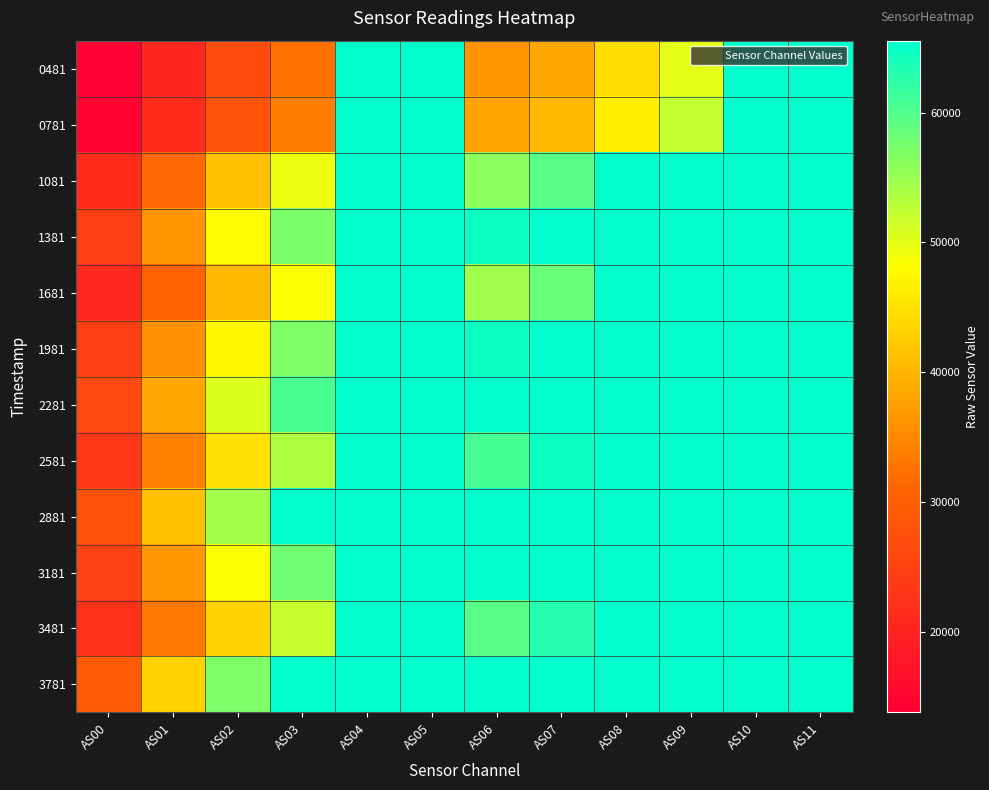

How many categories are shown in the chart?

12